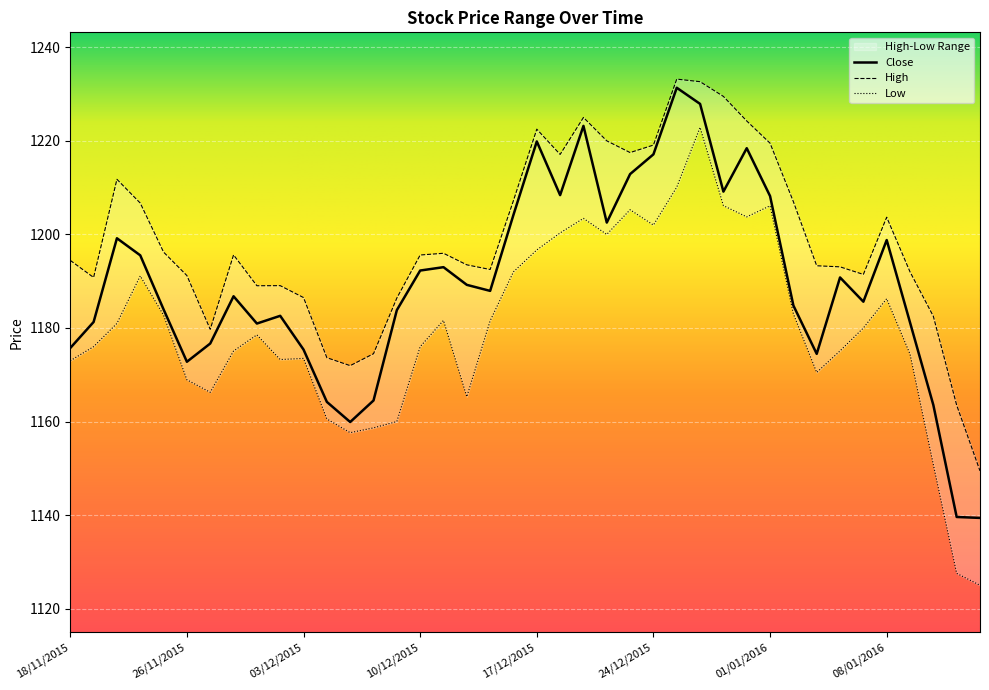

At which category does the chart reach its minimum across all series?

14/01/2016